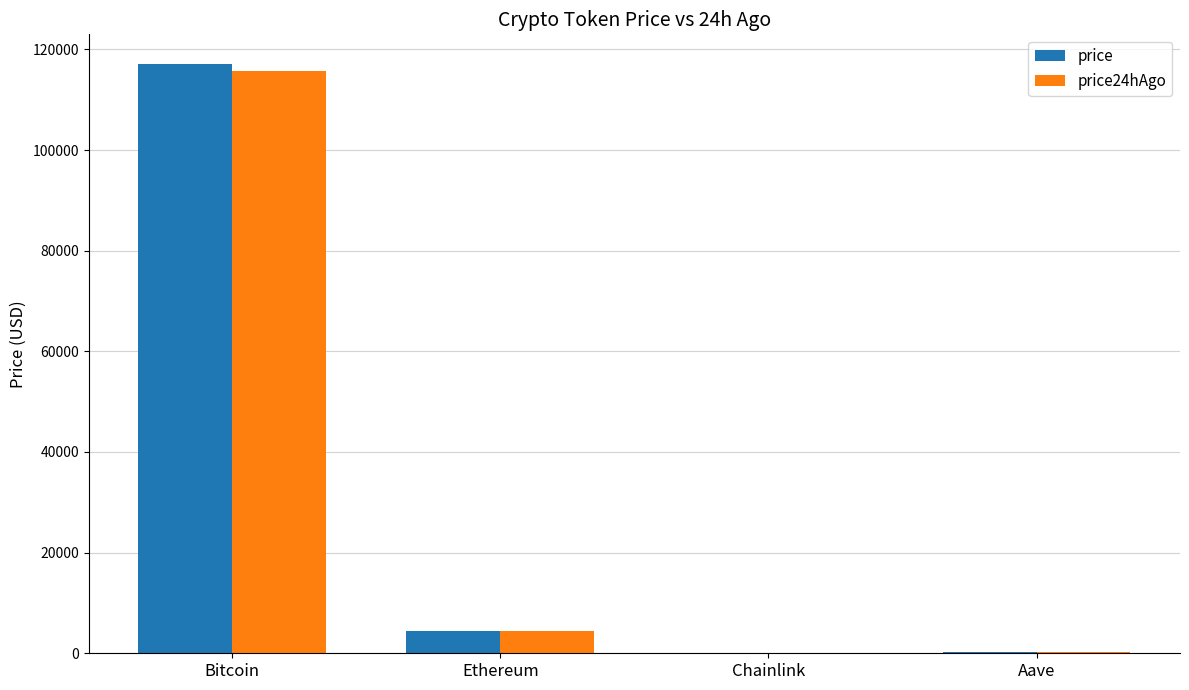

At which category is the sum across all series the highest?

Bitcoin